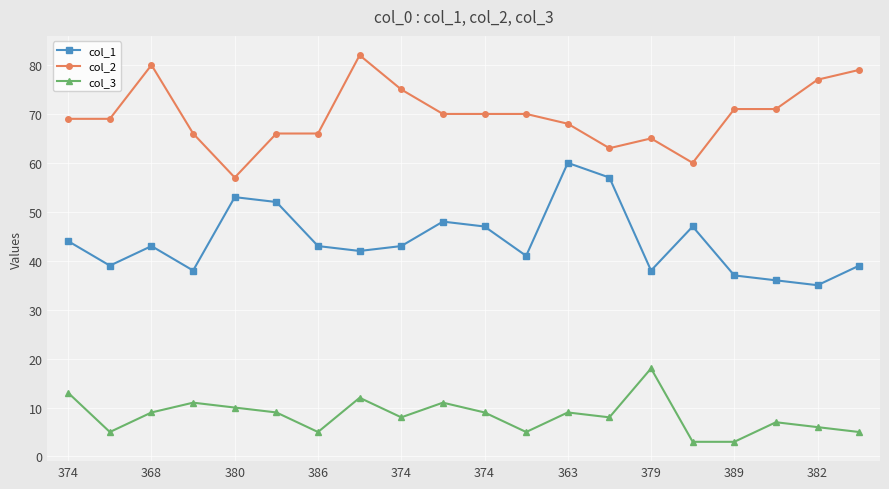

True or false: col_2 and col_3 cross at least once.

False